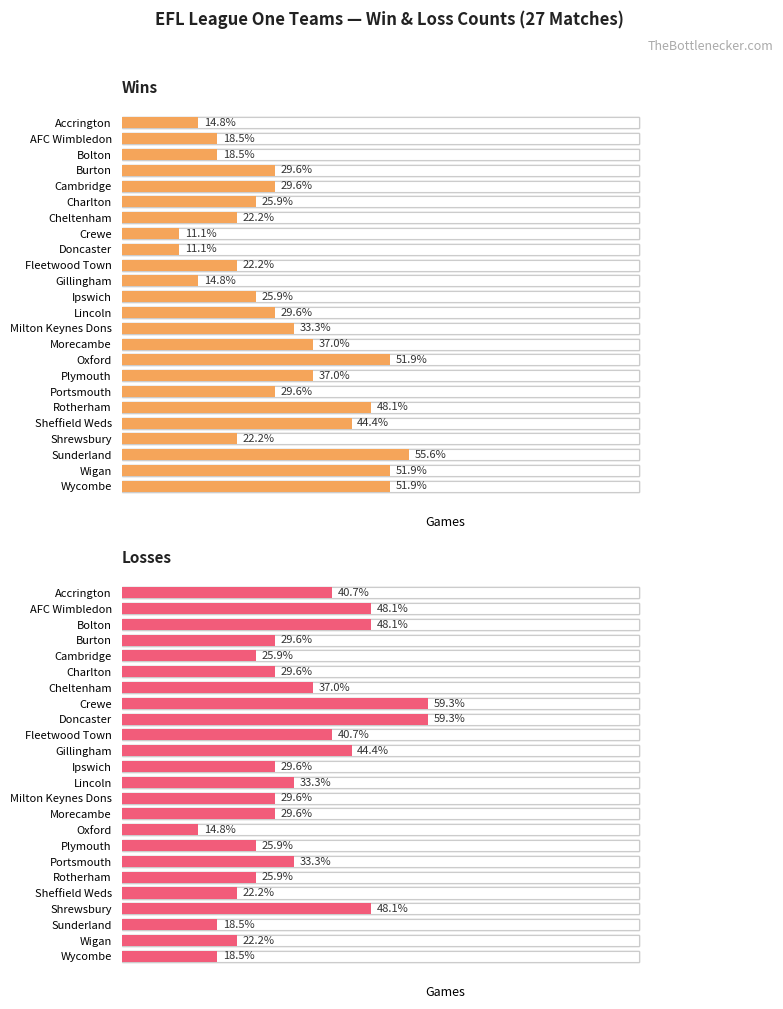

What are all the series names shown in the legend?

Wins, Losses